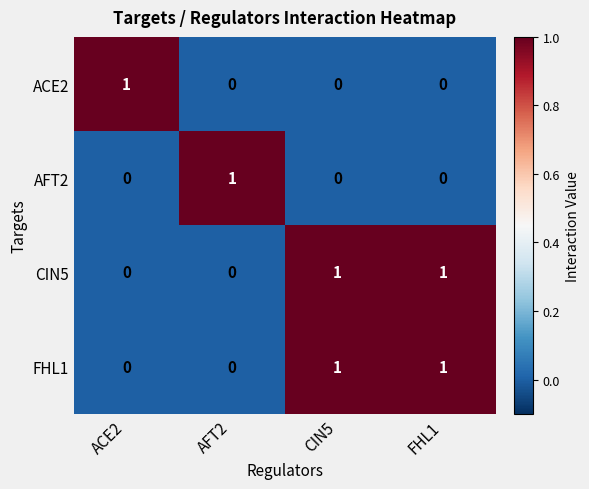

How many data points does each series have?

4